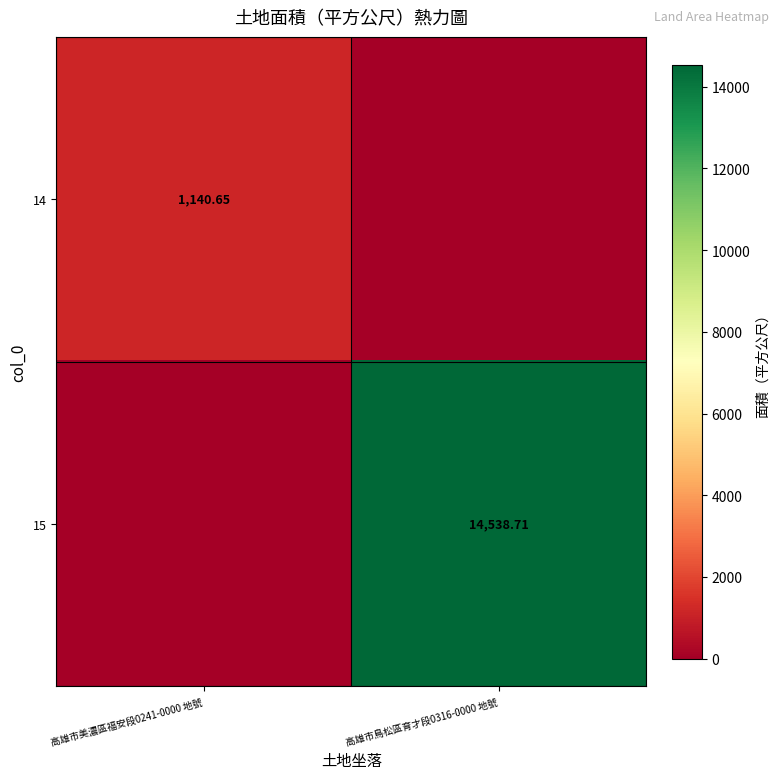

What is the maximum value for 14?

1140.7